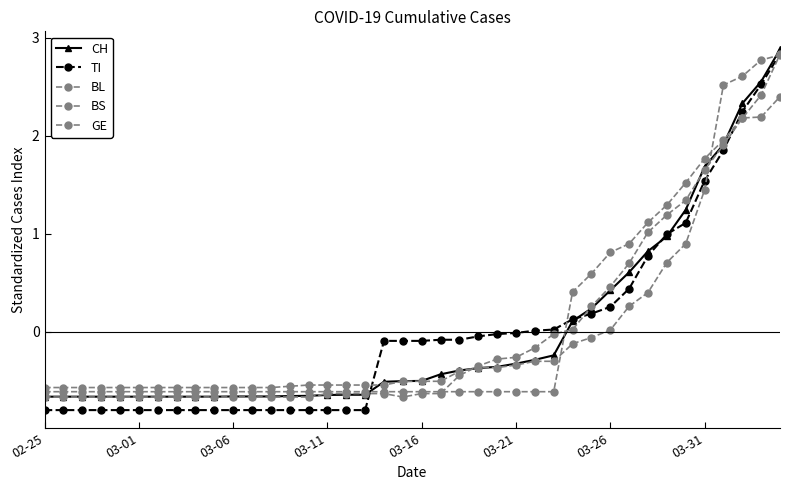

Is this an area chart (filled region under the line)?

No